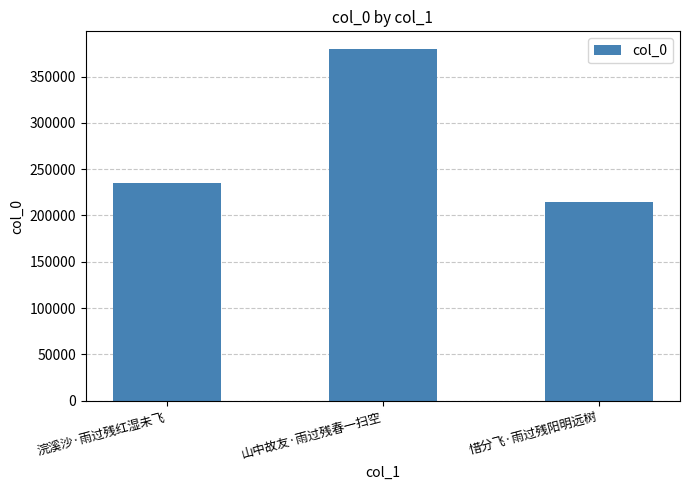

What is the ratio of the value at 惜分飞·雨过残阳明远树 to the value at 浣溪沙·雨过残红湿未飞?

0.9